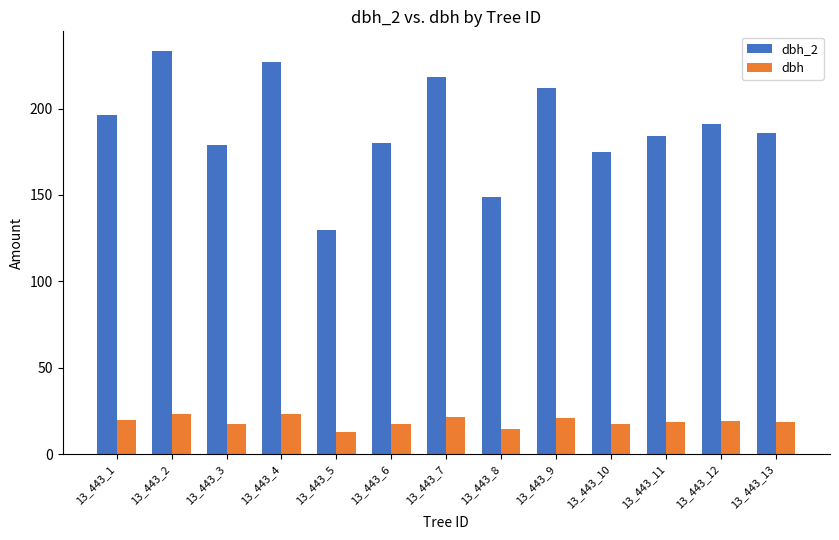

What is the difference between the dbh values at 13_443_2 and 13_443_6?

5.4